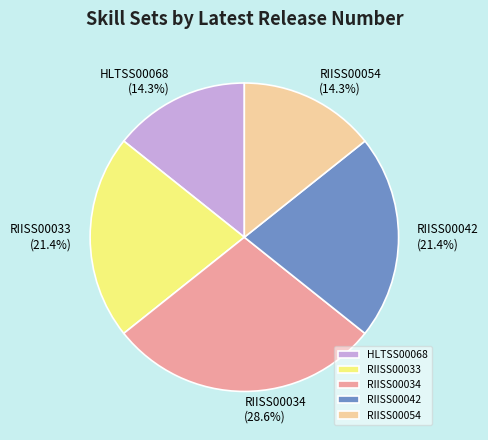

Do RIISS00034 and HLTSS00068 together represent more than half of the pie?

No